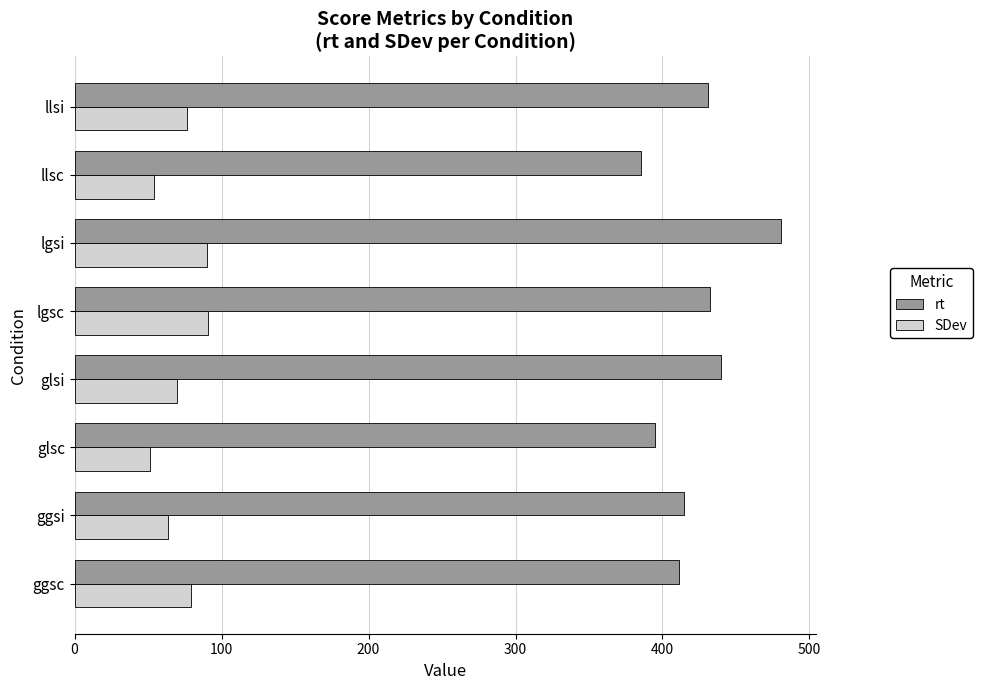

Read the rt value at ggsi.

414.9